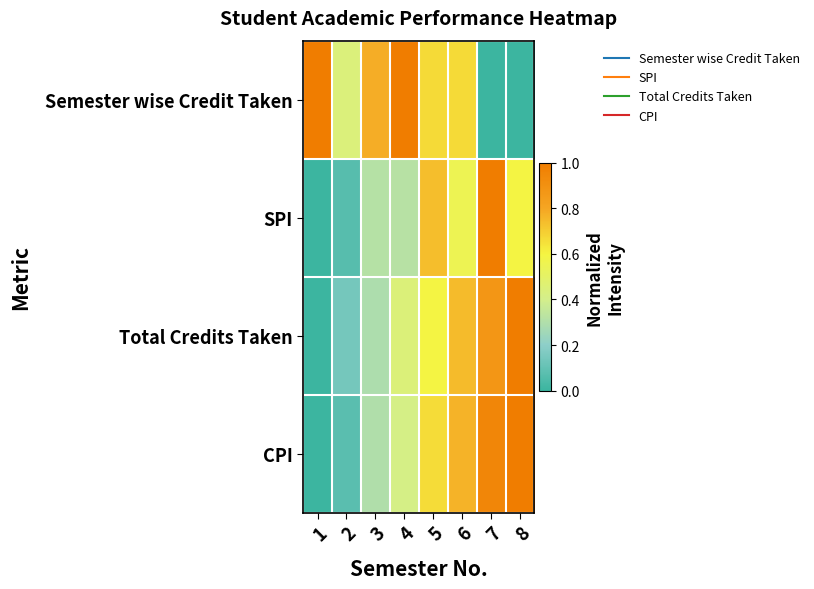

Reading right to left, transcribe all the data shown in this chart.

Semester wise Credit Taken: 8=0.0	7=0.0	6=0.7	5=0.7	4=1.0	3=0.8	2=0.4	1=1.0
SPI: 8=0.6	7=1.0	6=0.6	5=0.7	4=0.3	3=0.3	2=0.1	1=0.0
Total Credits Taken: 8=1.0	7=0.9	6=0.7	5=0.6	4=0.4	3=0.3	2=0.1	1=0.0
CPI: 8=1.0	7=0.9	6=0.8	5=0.7	4=0.4	3=0.3	2=0.1	1=0.0